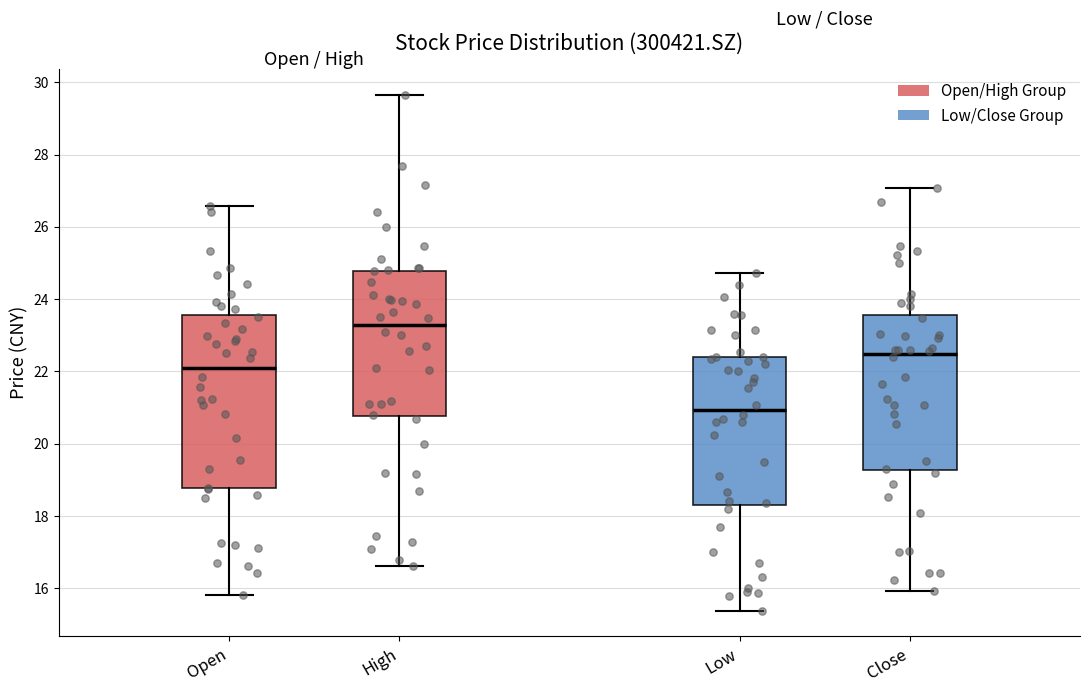

Comparing the boxes themselves (not the whiskers), which one is the tallest?

Open